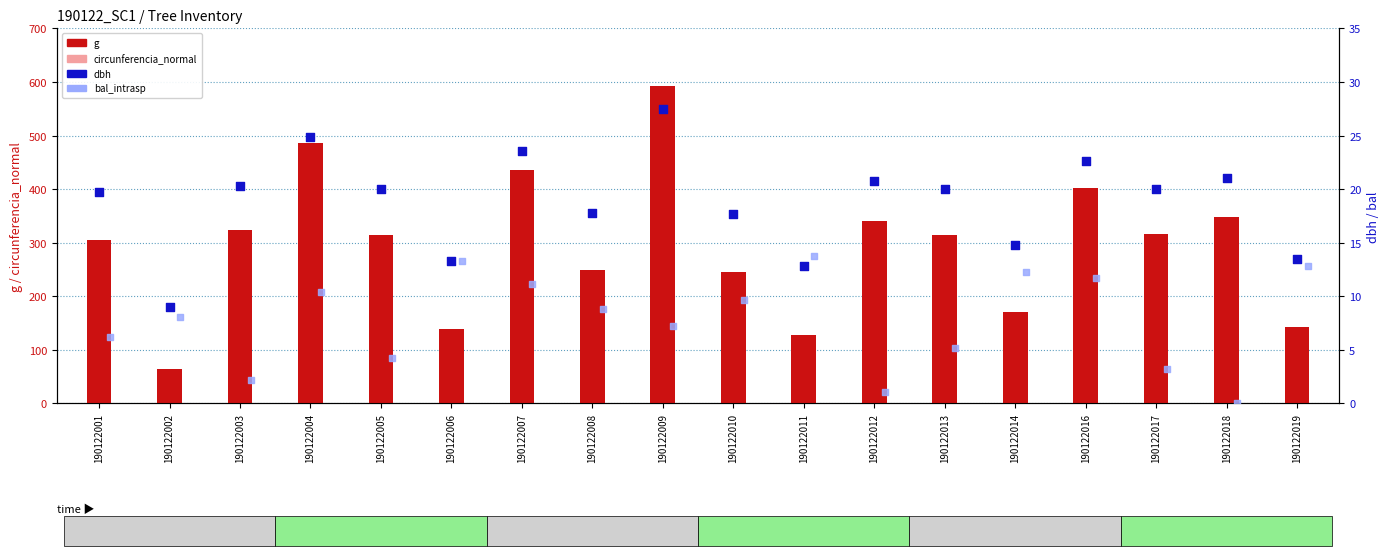

Which series contains the lowest Y value?

bal_intrasp